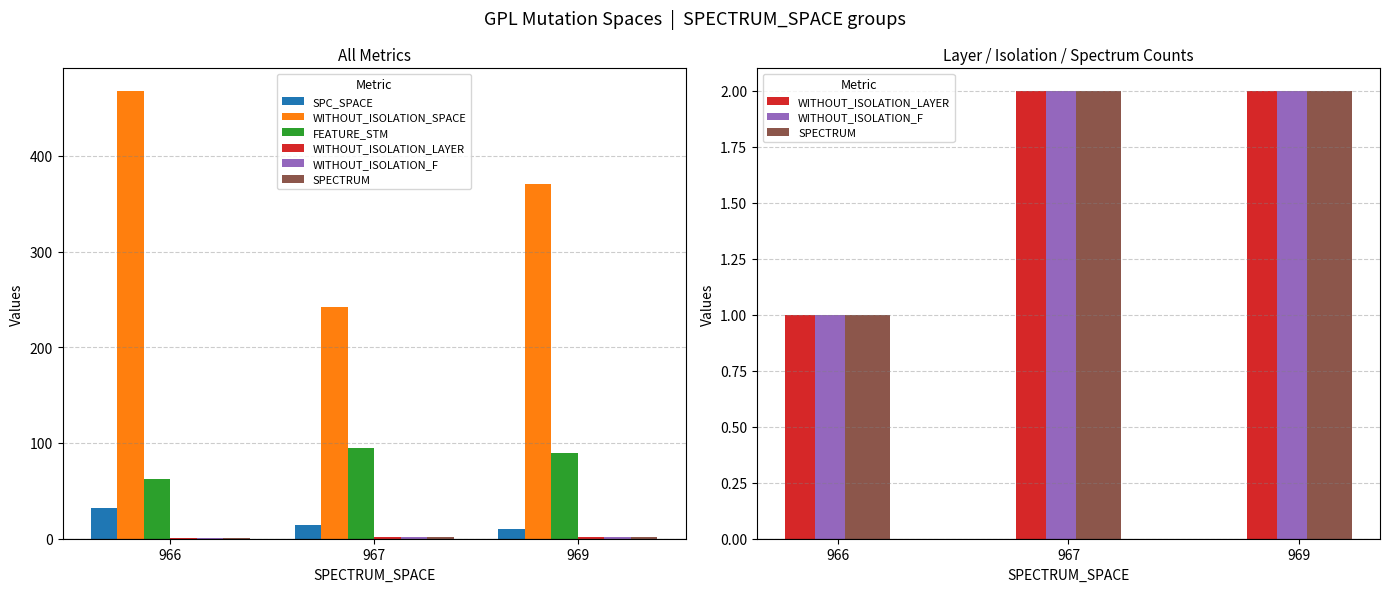

At which category does the chart reach its minimum across all series?

966